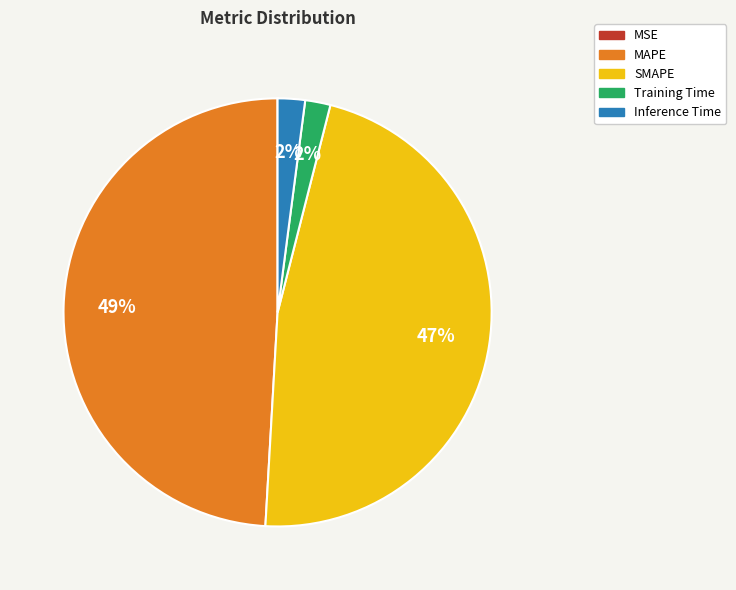

What percentage is the Inference Time slice, to the nearest percent?

2%